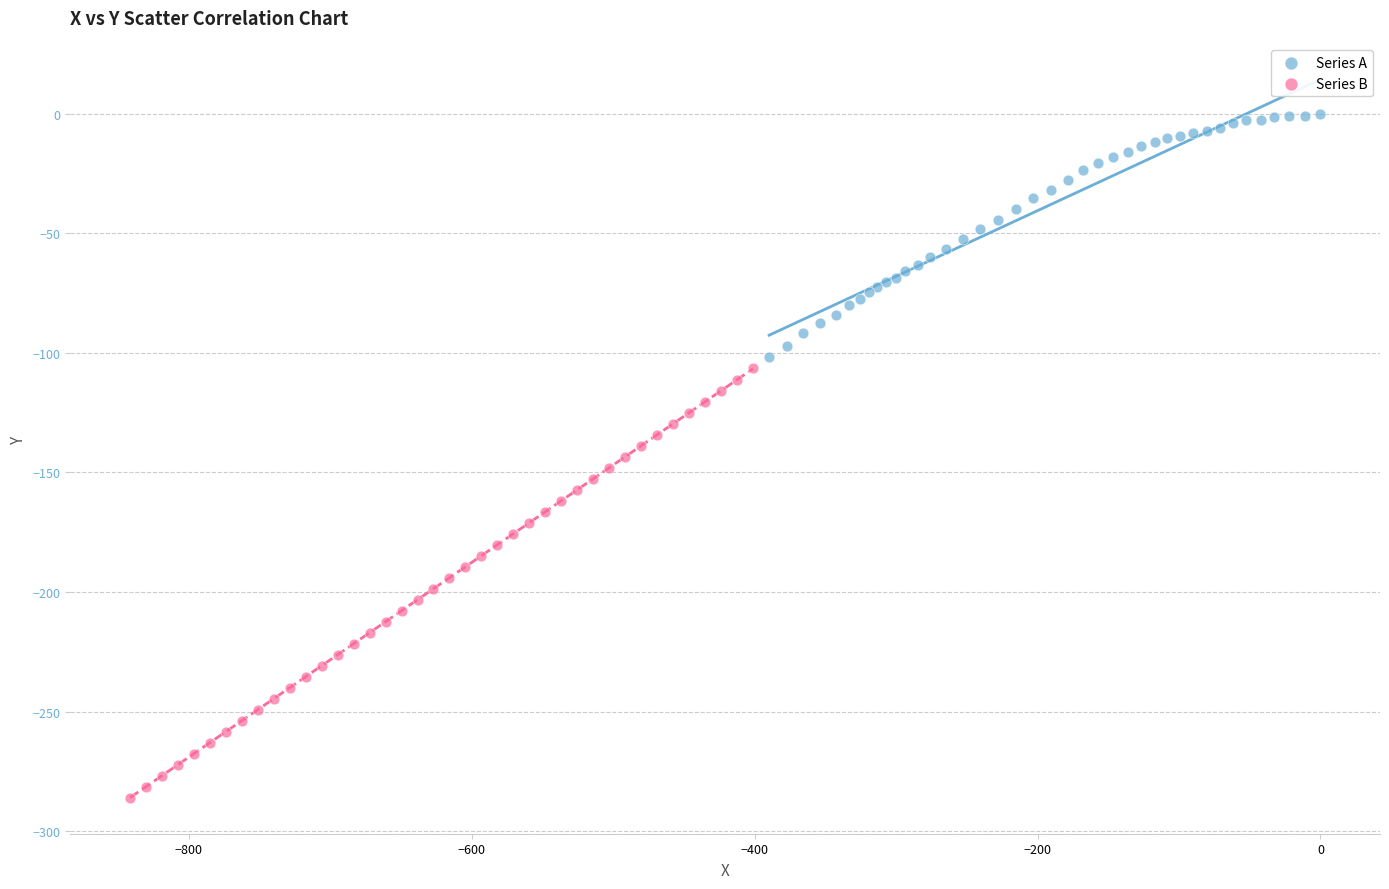

Which series reaches the maximum Y coordinate?

Series A